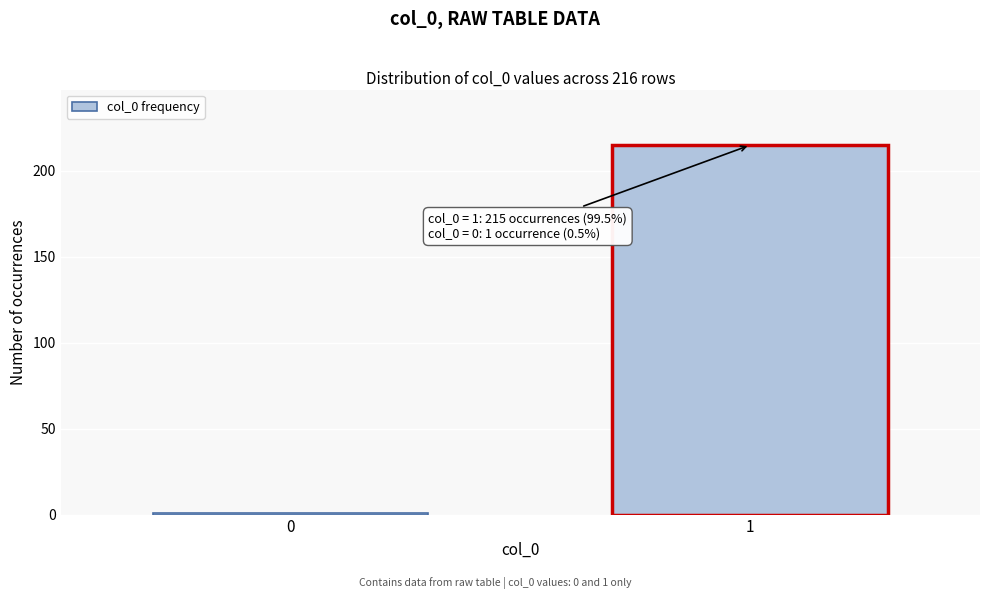

Reading left to right, transcribe all the data shown in this chart.

1	215